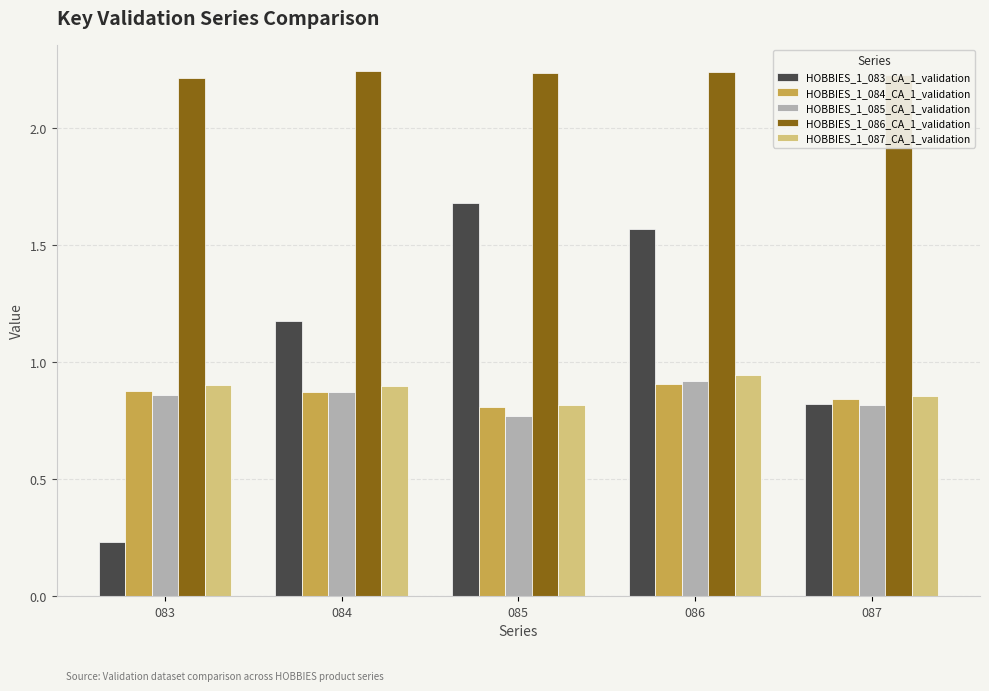

Which series has the largest range (max minus min)?

HOBBIES_1_083_CA_1_validation